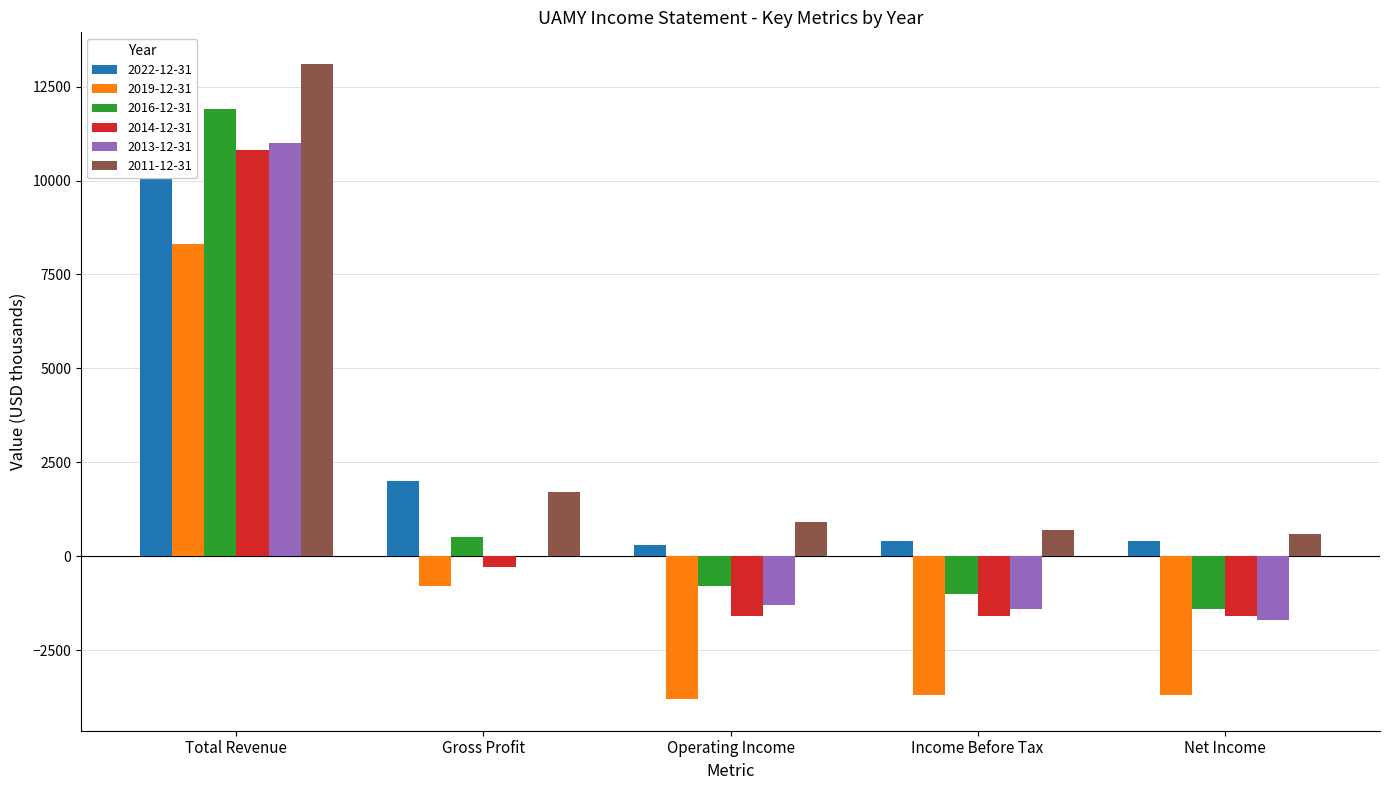

How many positive values does the 2019-12-31 series have?

1